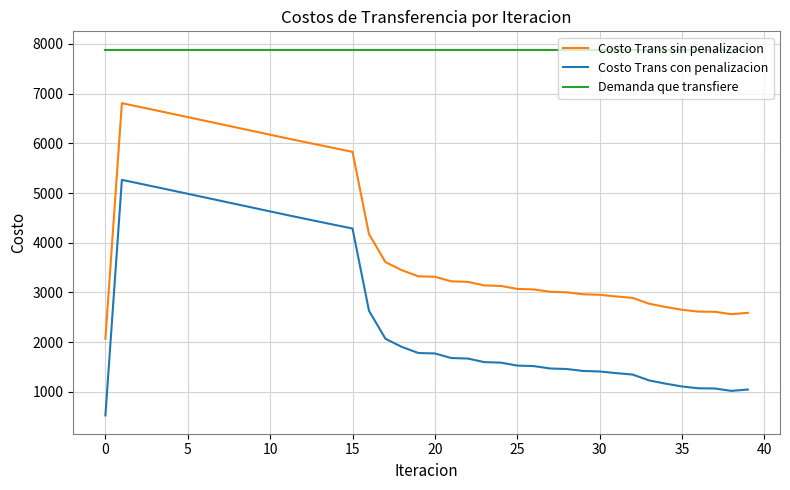

What is the maximum value shown in the chart?

7885.3